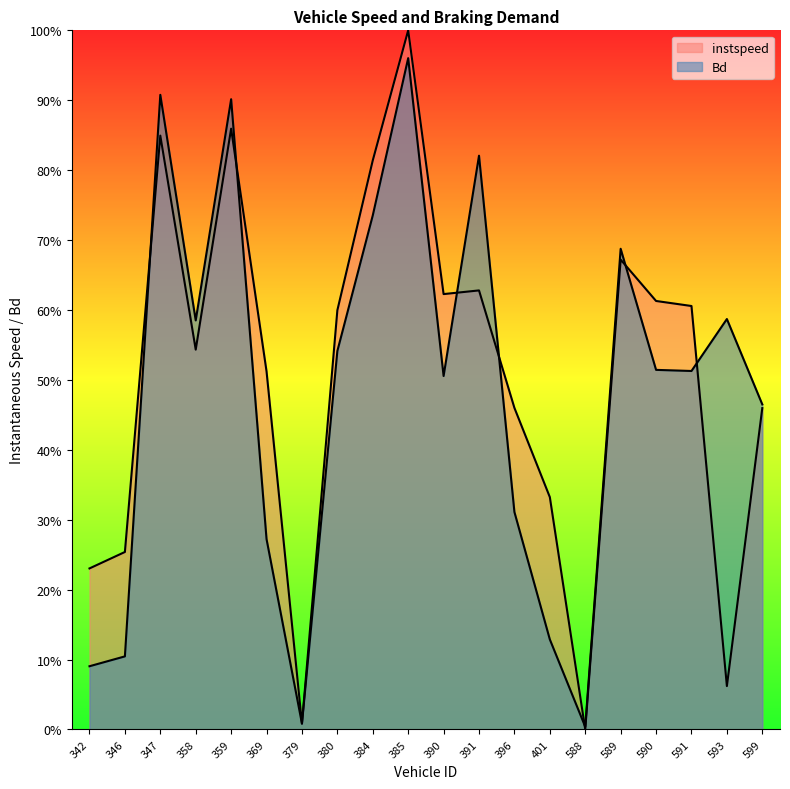

Rank the series by their maximum value, from lowest to highest.

Bd, instspeed